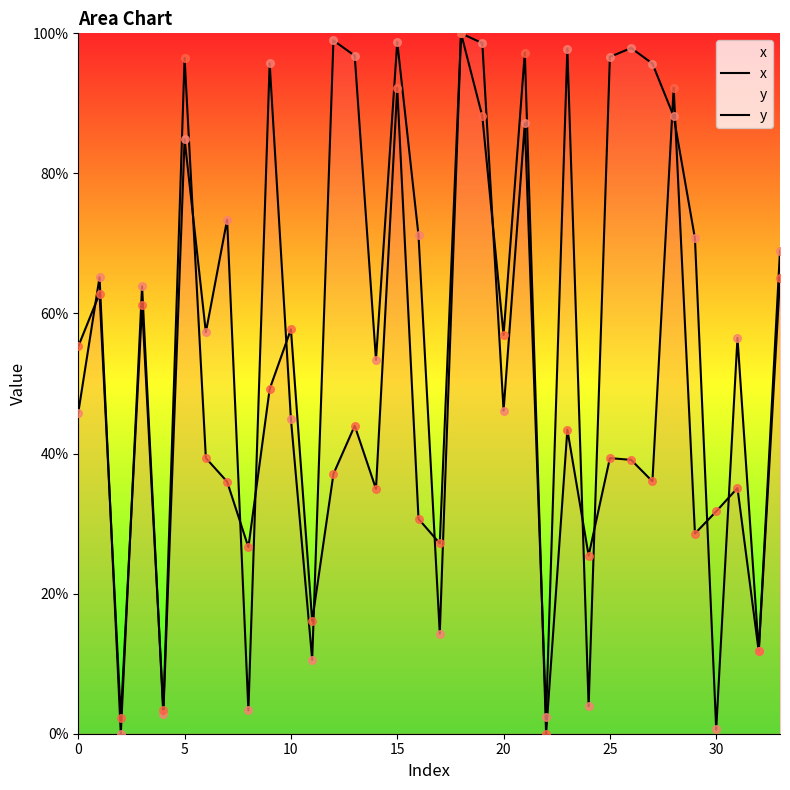

At how many categories does at least one series exceed 90?

13